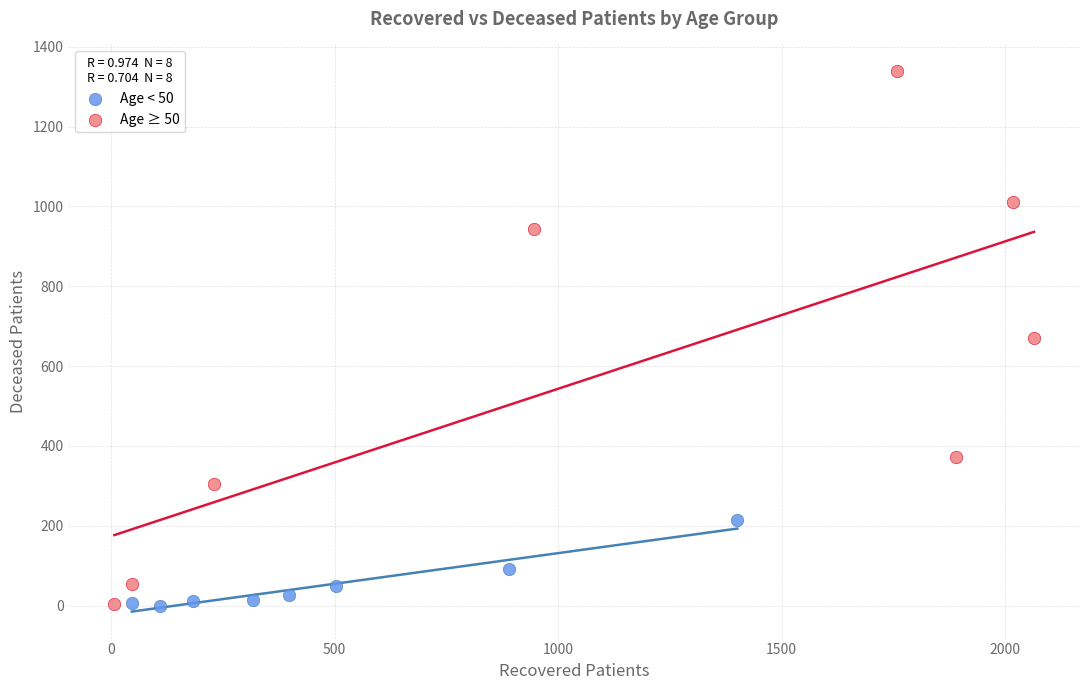

Which series contains the highest Y value?

Age ≥ 50